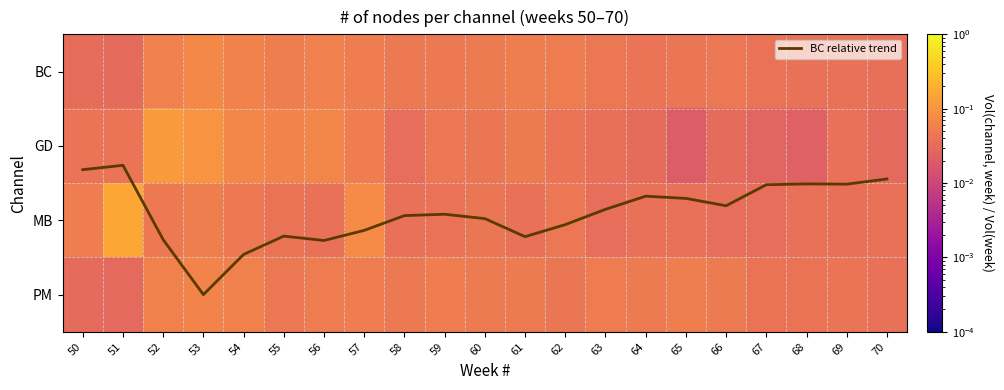

What is the spread (max minus min) of values at 53?

2.9